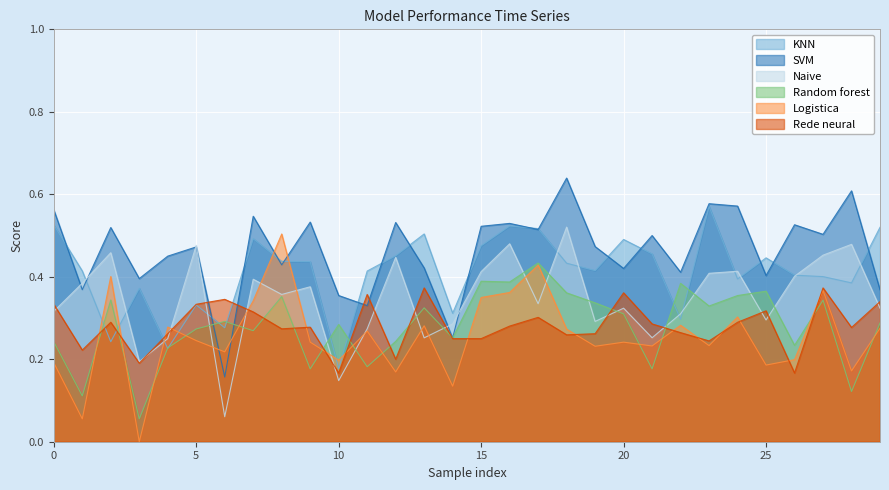

Which series has the largest total across all categories?

SVM